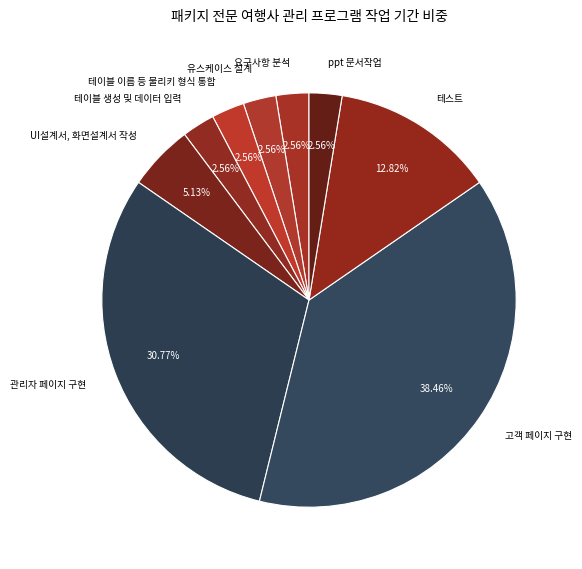

What percentage is the 테스트 slice, to the nearest percent?

13%